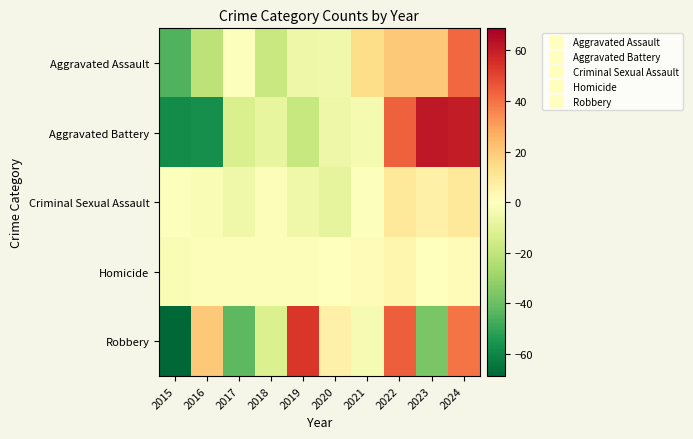

At which category is the sum across all series the highest?

2024